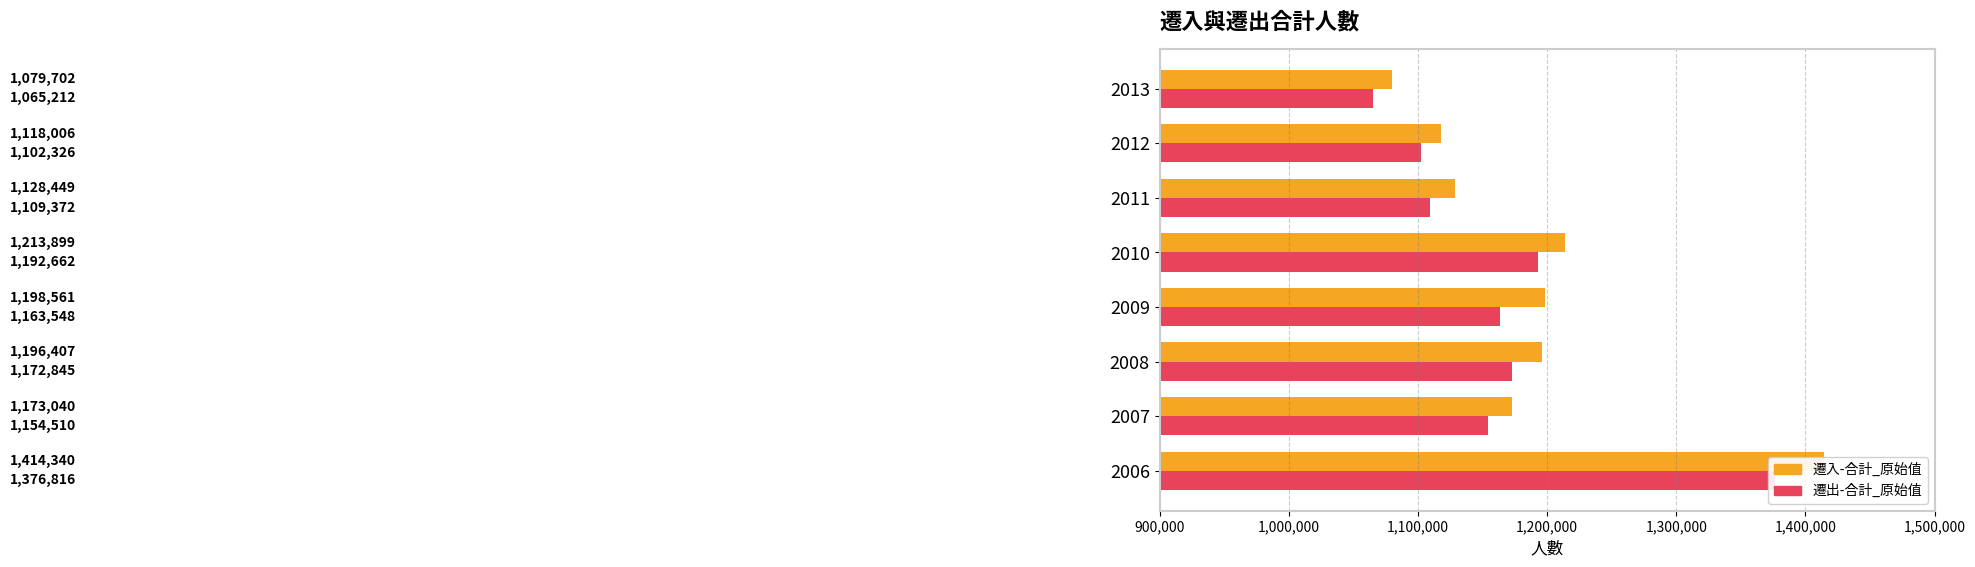

Which series has the largest total across all categories?

遷入-合計_原始值